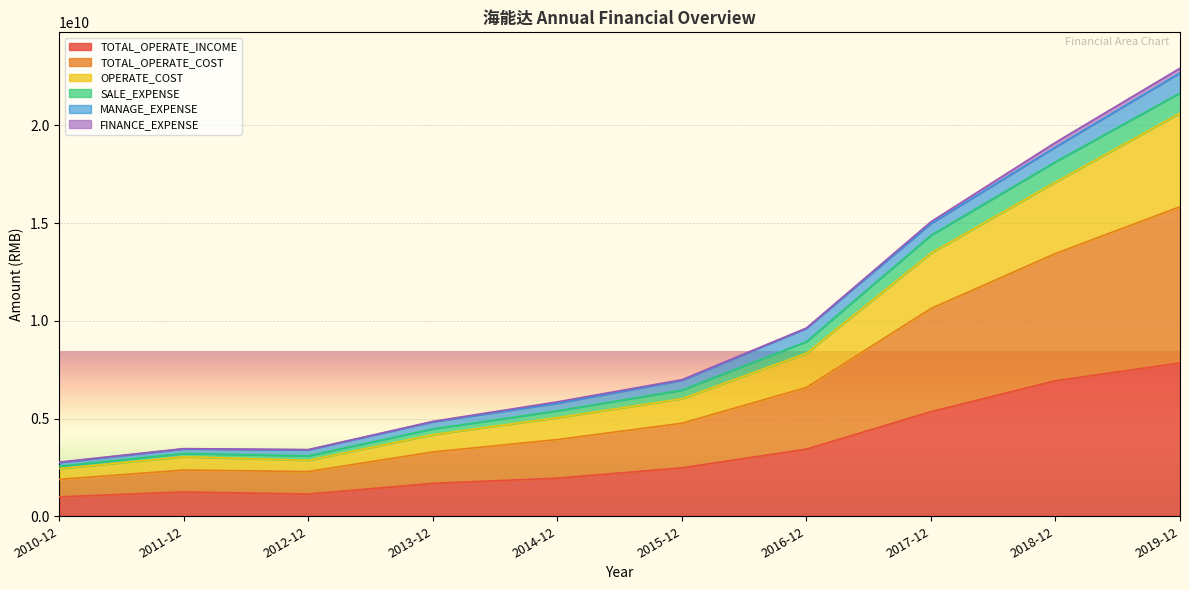

At which category does TOTAL_OPERATE_COST reach its first local valley?

2012-12